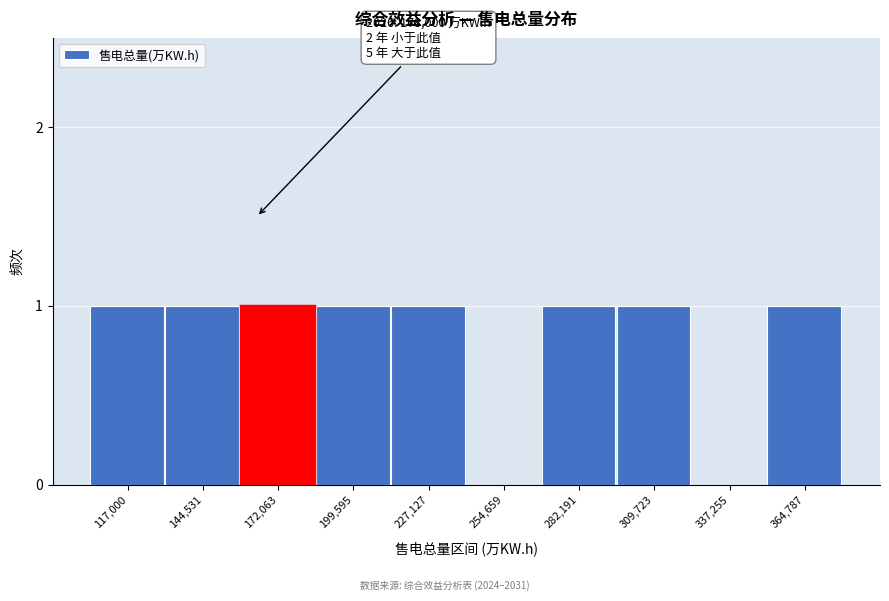

Reading left to right, what are all the values shown in this chart?

117,000=1	144,531=1	172,063=1	199,595=1	227,127=1	254,659=0	282,191=1	309,723=1	337,255=0	364,787=1